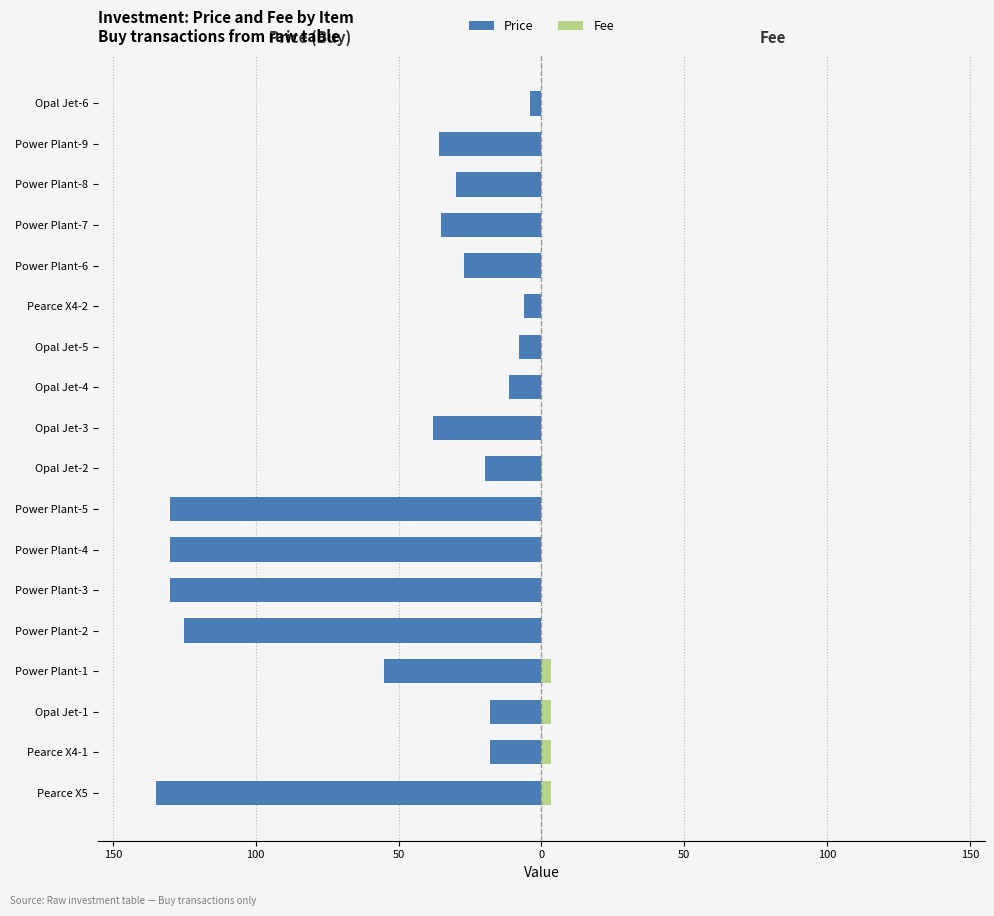

Is it true that Price equals -130.0 at Power Plant-4?

True